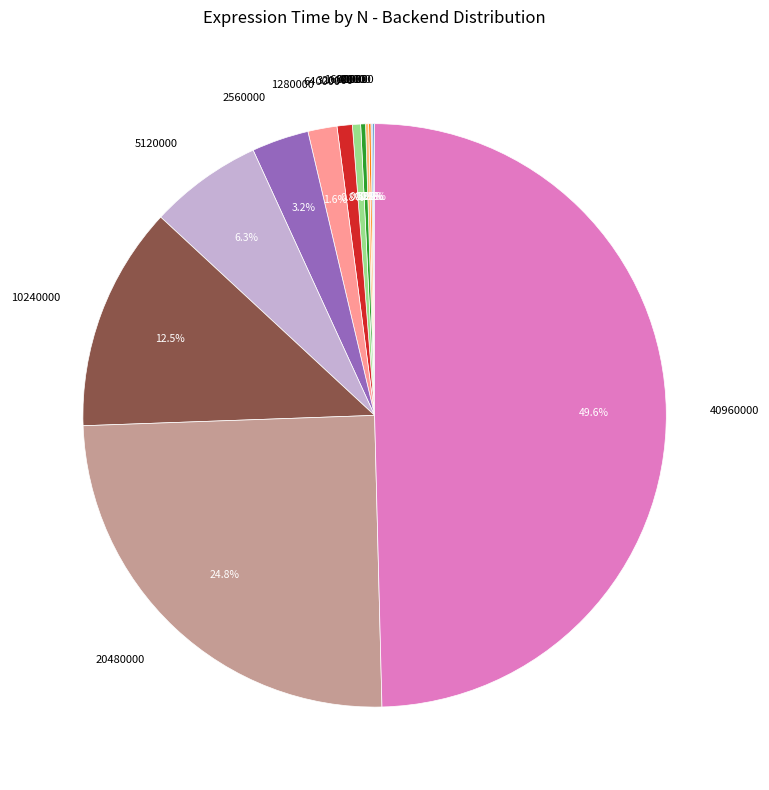

What percentage is NOT represented by 40960000?

50.4%